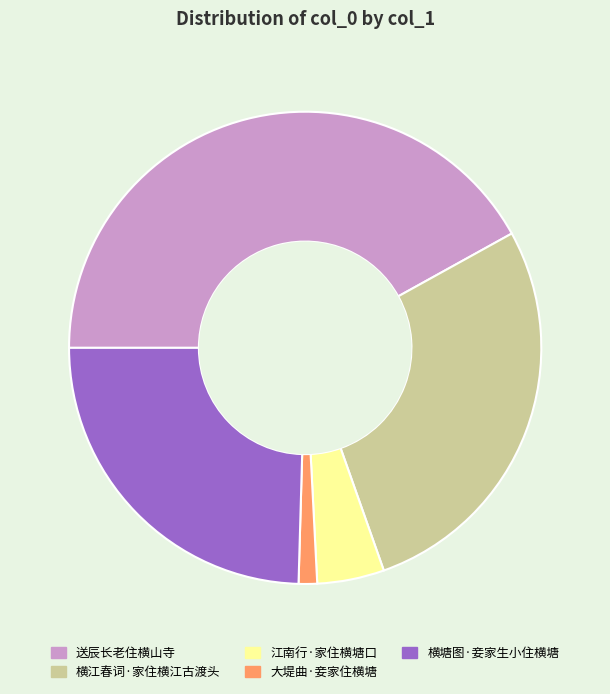

Which slice is the largest?

送辰长老住横山寺